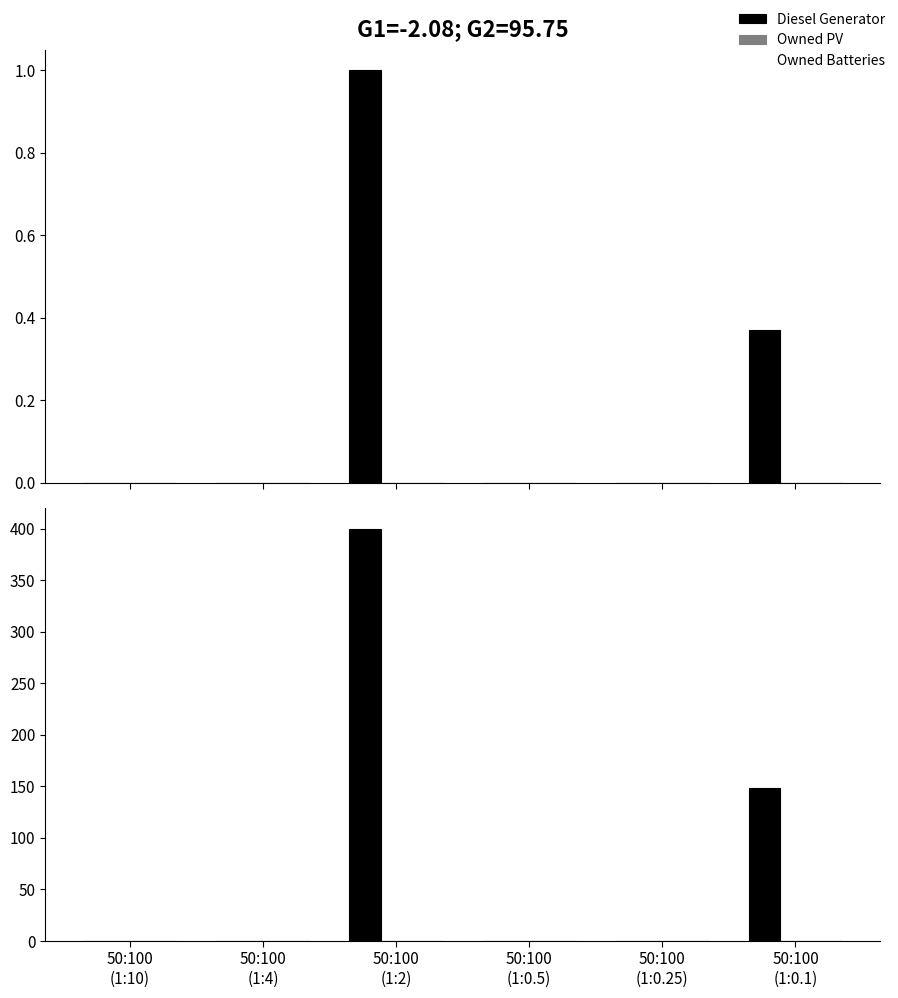

Reading right to left, transcribe all the data shown in this chart.

Diesel Generator: 148	0	0	400	0	0
Owned PV: 0	0	0	0	0	0
Owned Batteries: 0	0	0	0	0	0